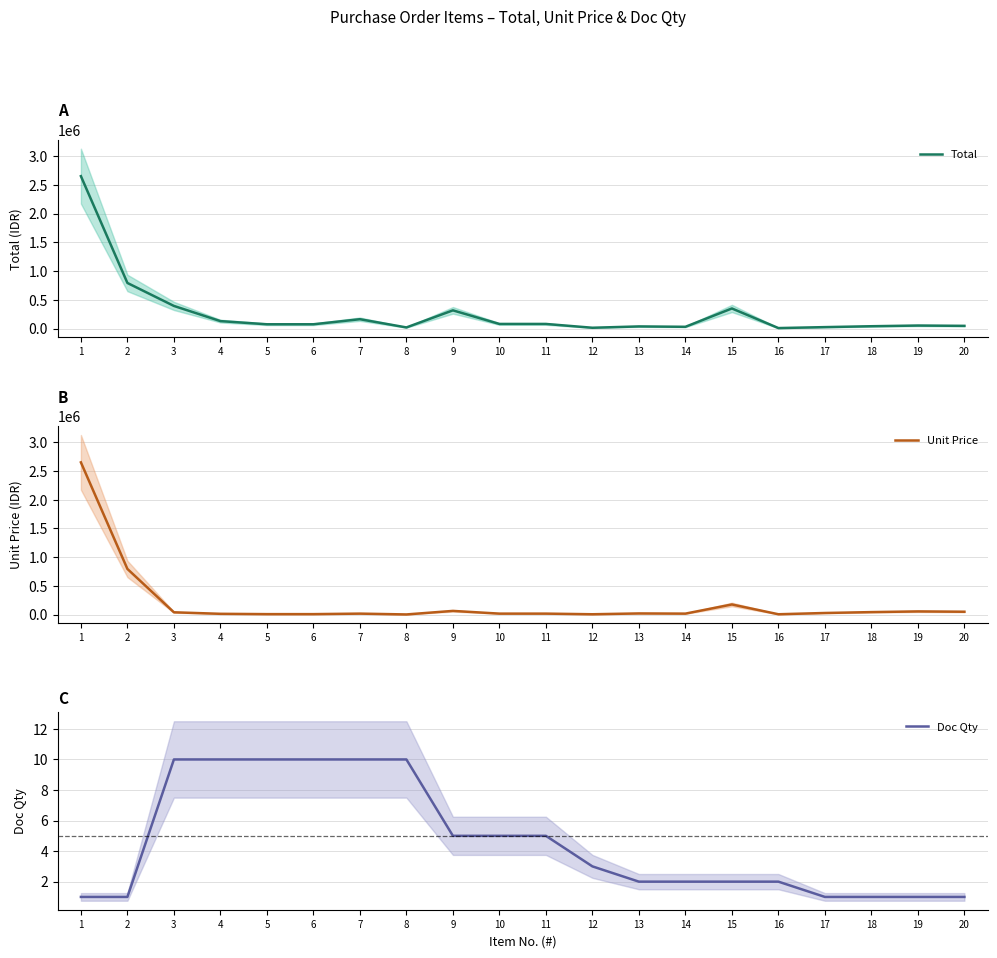

List the labels in order of Doc Qty value, smallest first.

1, 2, 17, 18, 19, 20, 13, 14, 15, 16, 12, 9, 10, 11, 3, 4, 5, 6, 7, 8